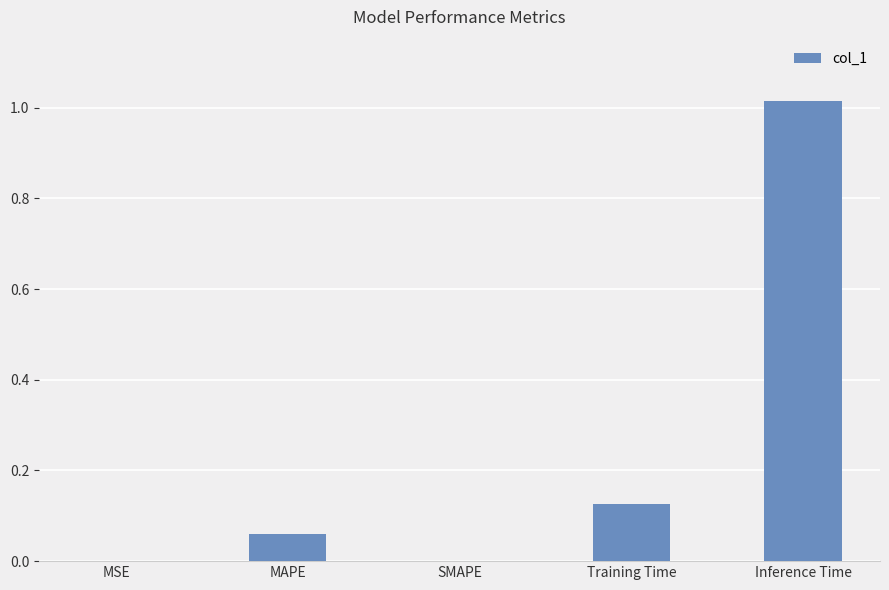

What is the sum of all values?

1.2